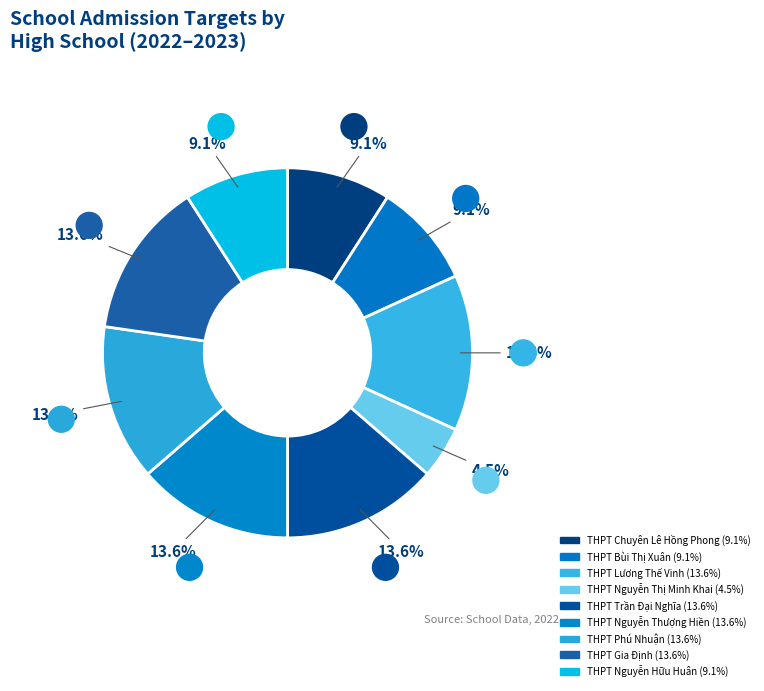

Rank the categories by value from highest to lowest.

THPT Lương Thế Vinh, THPT Trần Đại Nghĩa, THPT Nguyễn Thượng Hiền, THPT Phú Nhuận, THPT Gia Định, THPT Chuyên Lê Hồng Phong, THPT Bùi Thị Xuân, THPT Nguyễn Hữu Huân, THPT Nguyễn Thị Minh Khai